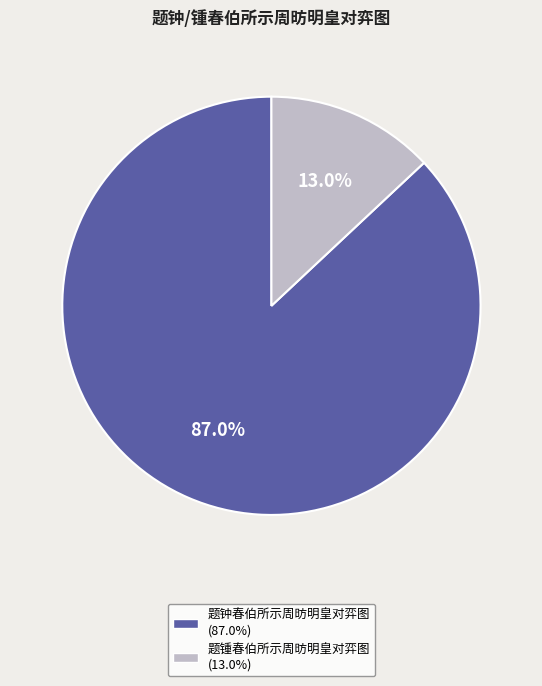

To the nearest percent, what is the average slice percentage?

50%